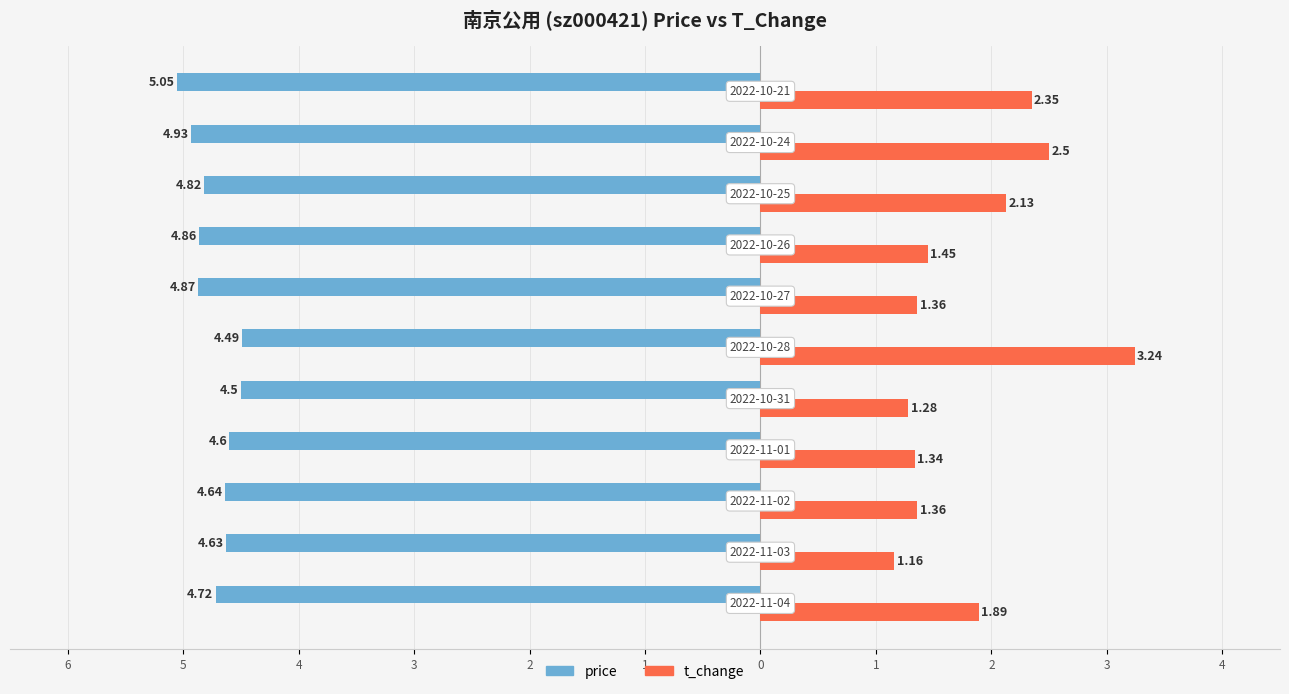

How many groups of bars are there?

11